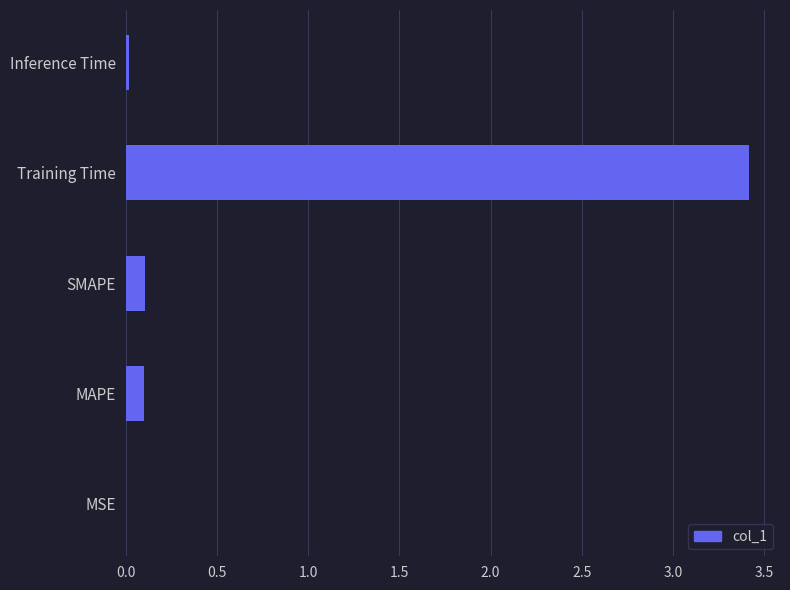

How many series are shown in this chart?

1